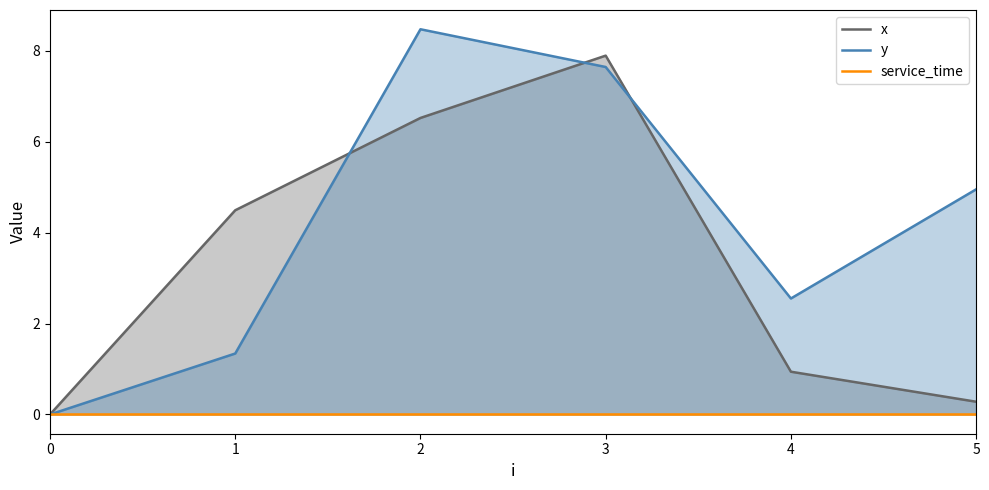

The value of x at 2 is 6.5. True or false?

True